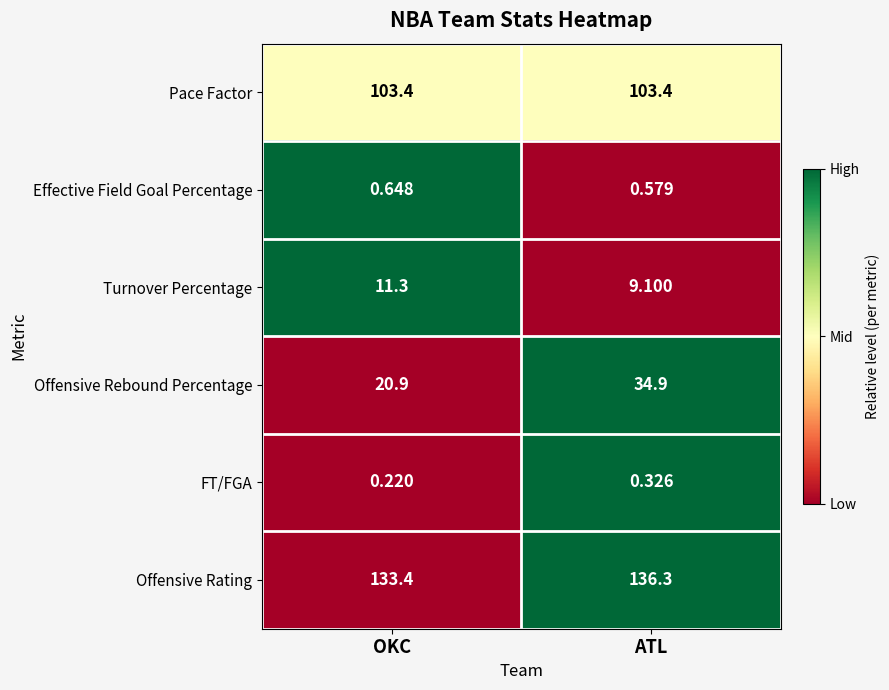

Between OKC and ATL, which series saw the biggest shift?

Offensive Rebound Percentage